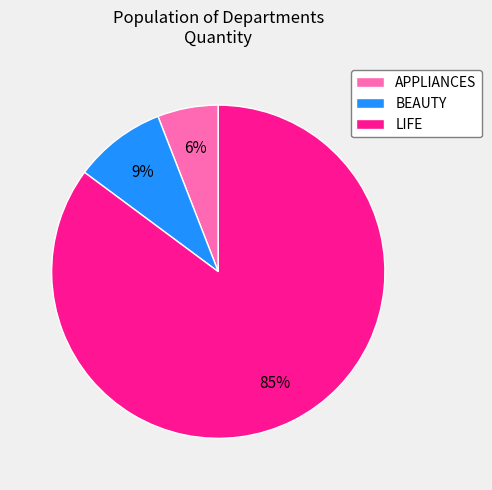

Is the sum of BEAUTY and APPLIANCES greater than half?

No